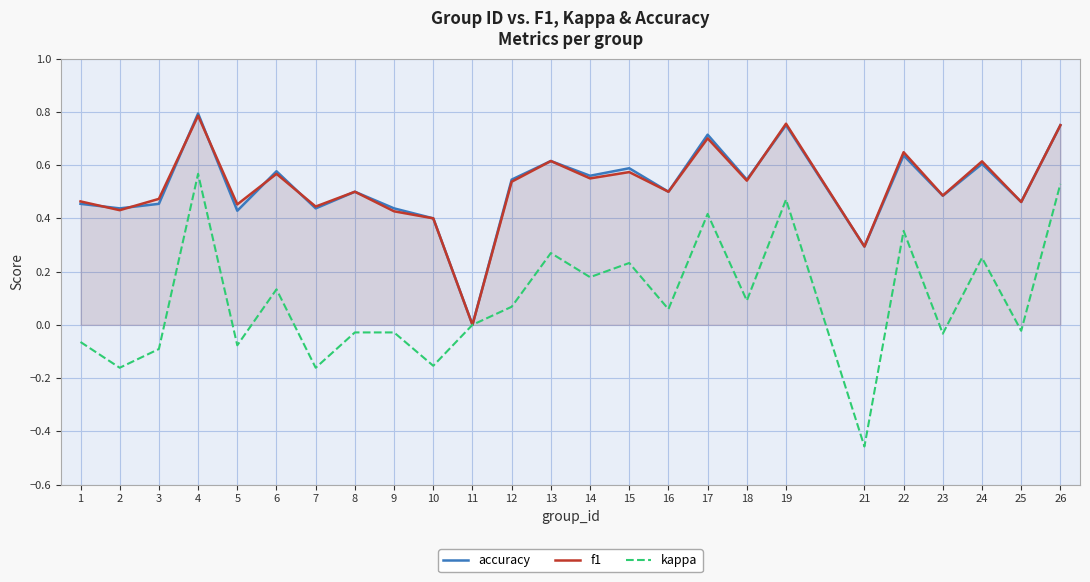

What is the total value across all series at 3?

0.8